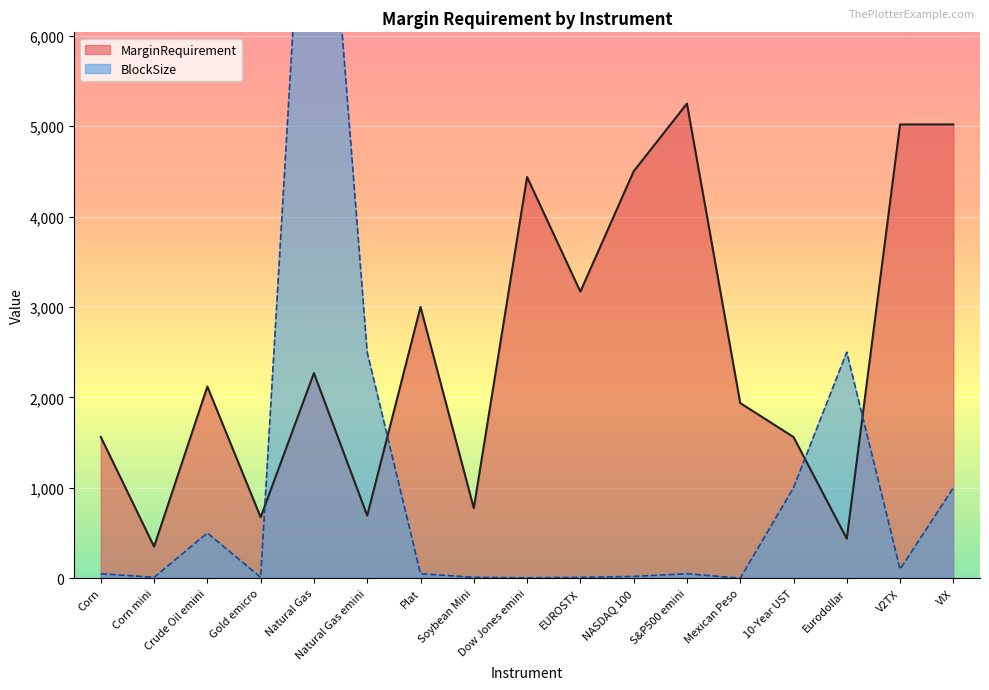

At which category is the sum across all series the highest?

Natural Gas